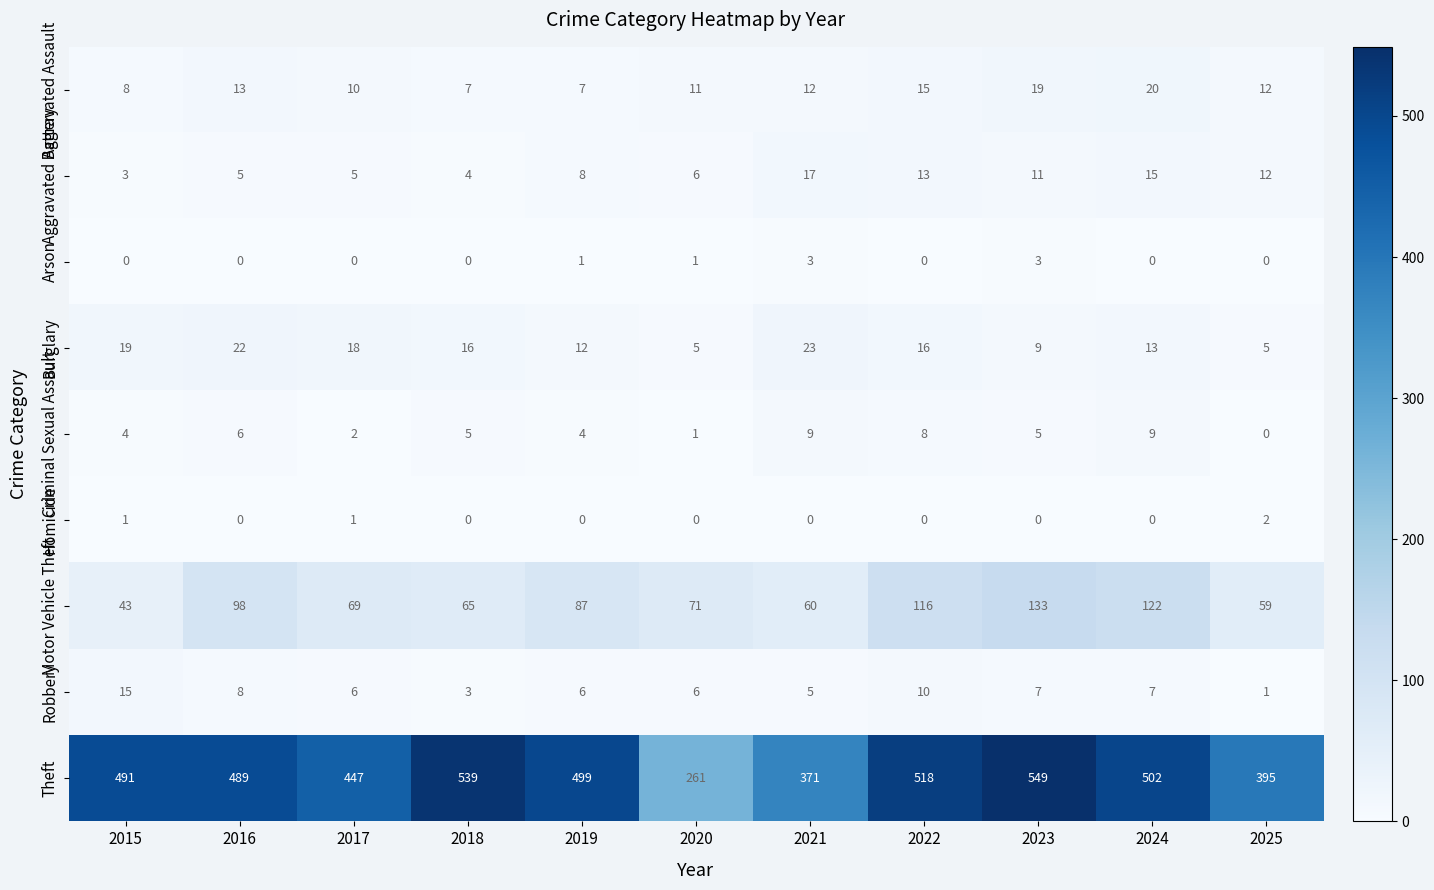

What is the average value of the Theft series?

460